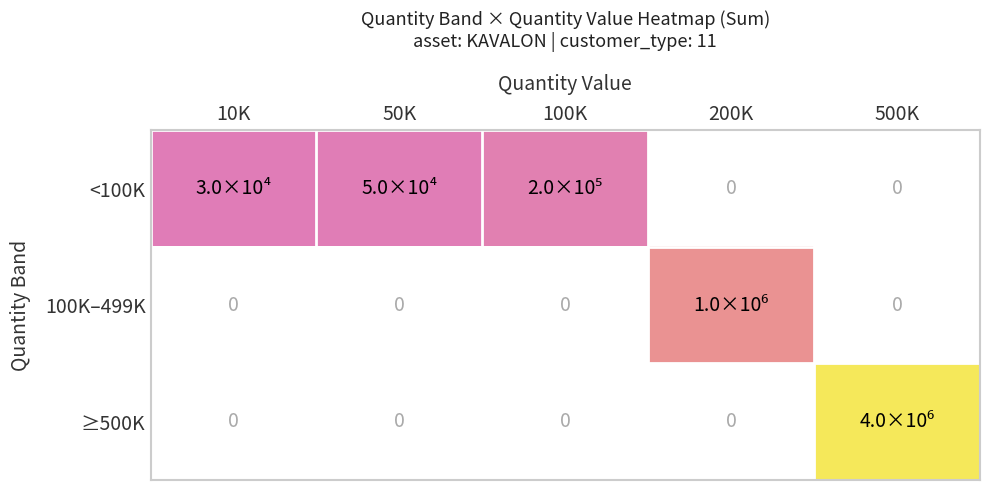

Which label corresponds to the smallest value in the chart?

10K